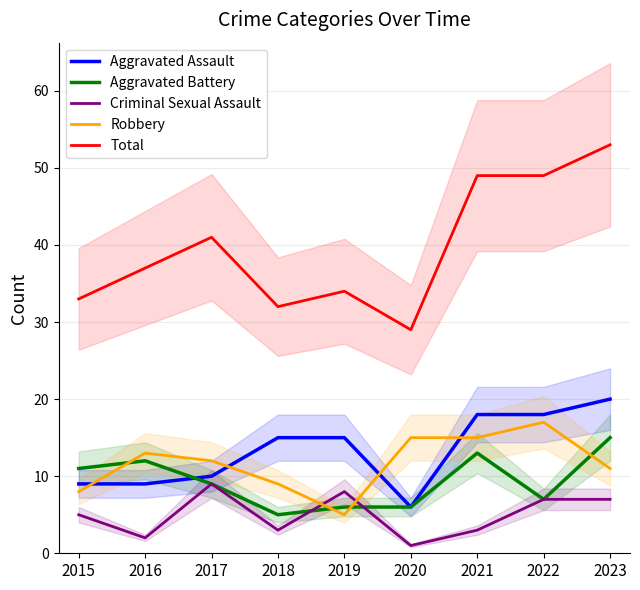

True or false: Total and Aggravated Battery cross at least once.

False